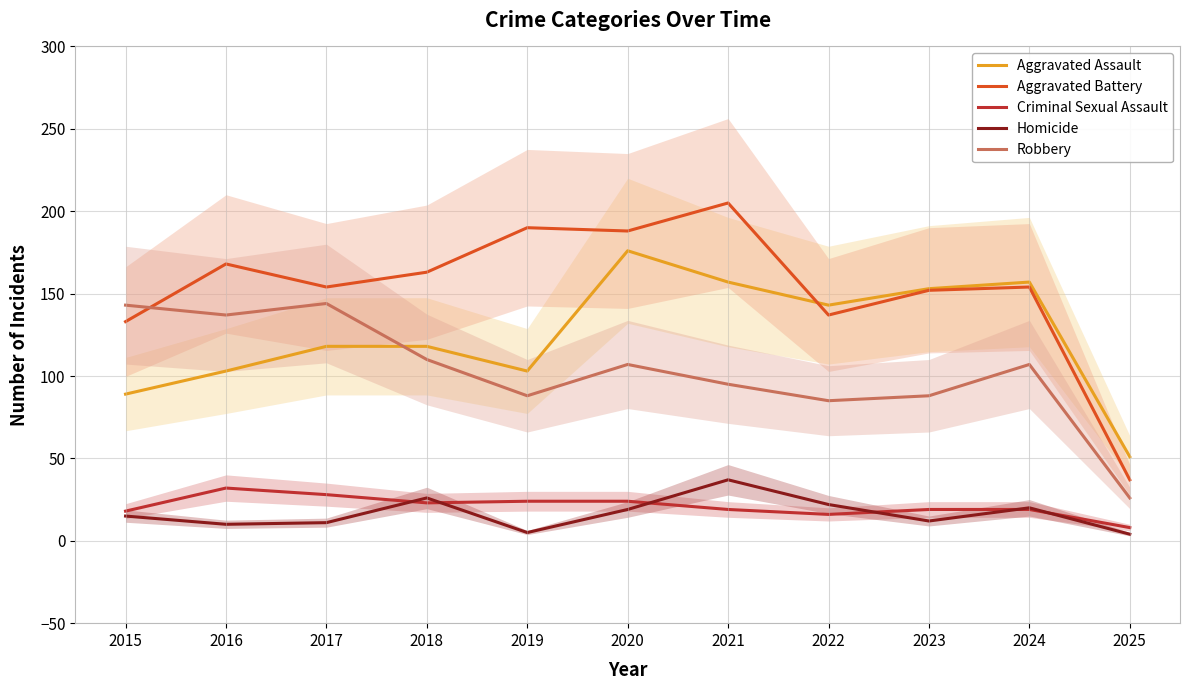

At which category is the sum across all series the highest?

2020